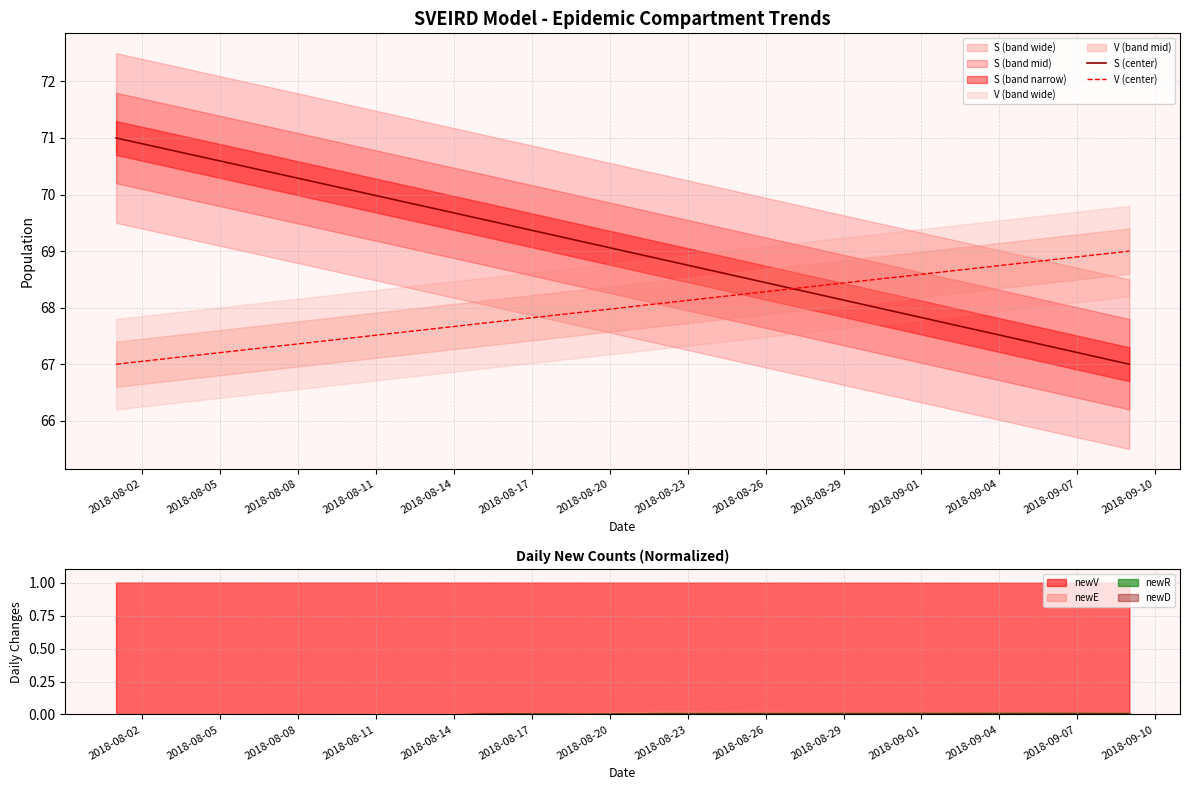

What is the minimum value for V (center)?

67.0